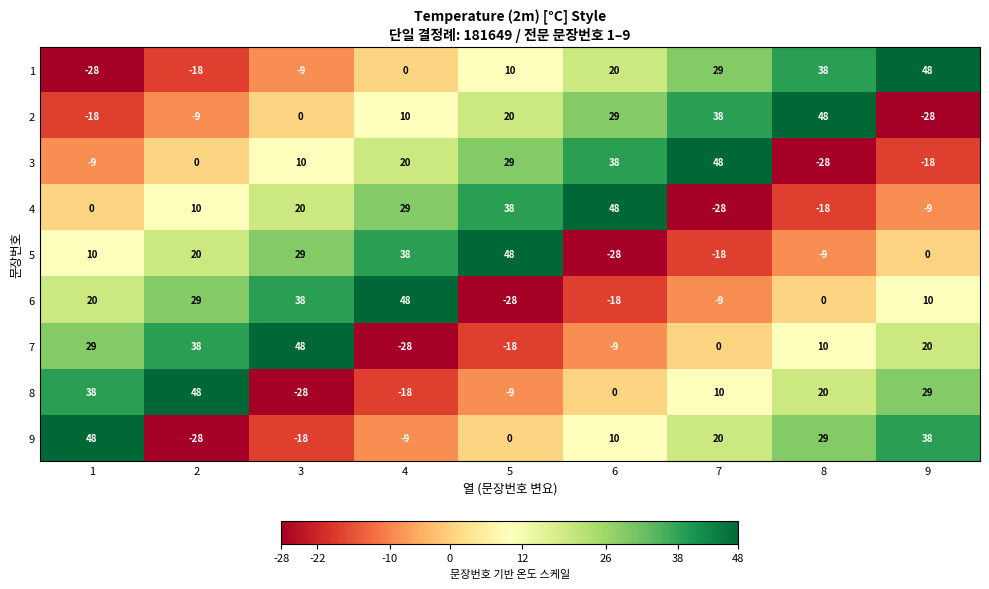

The 1 series shows 29 at 7. True or false?

True